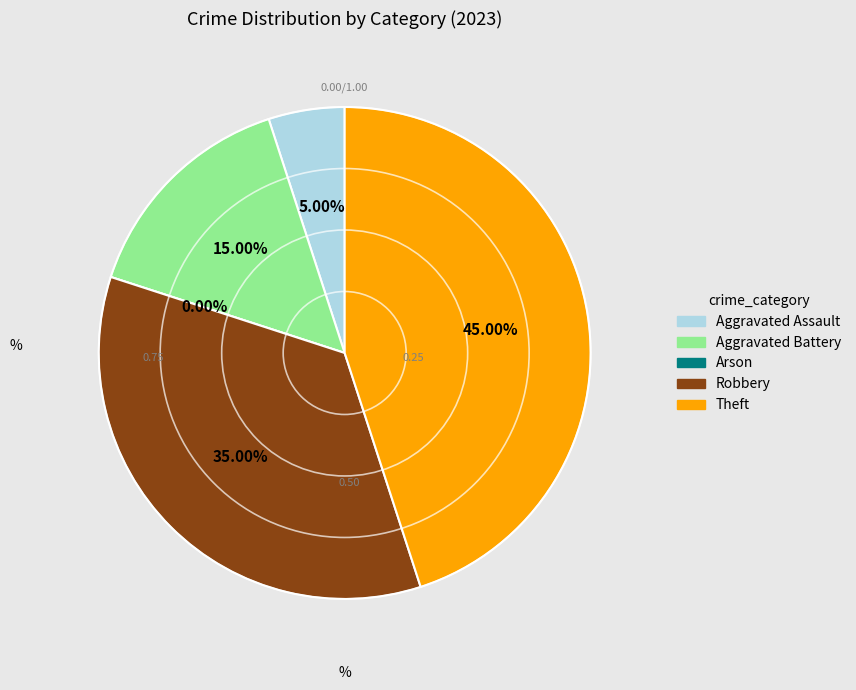

To the nearest percent, what portion does Aggravated Assault represent?

5%